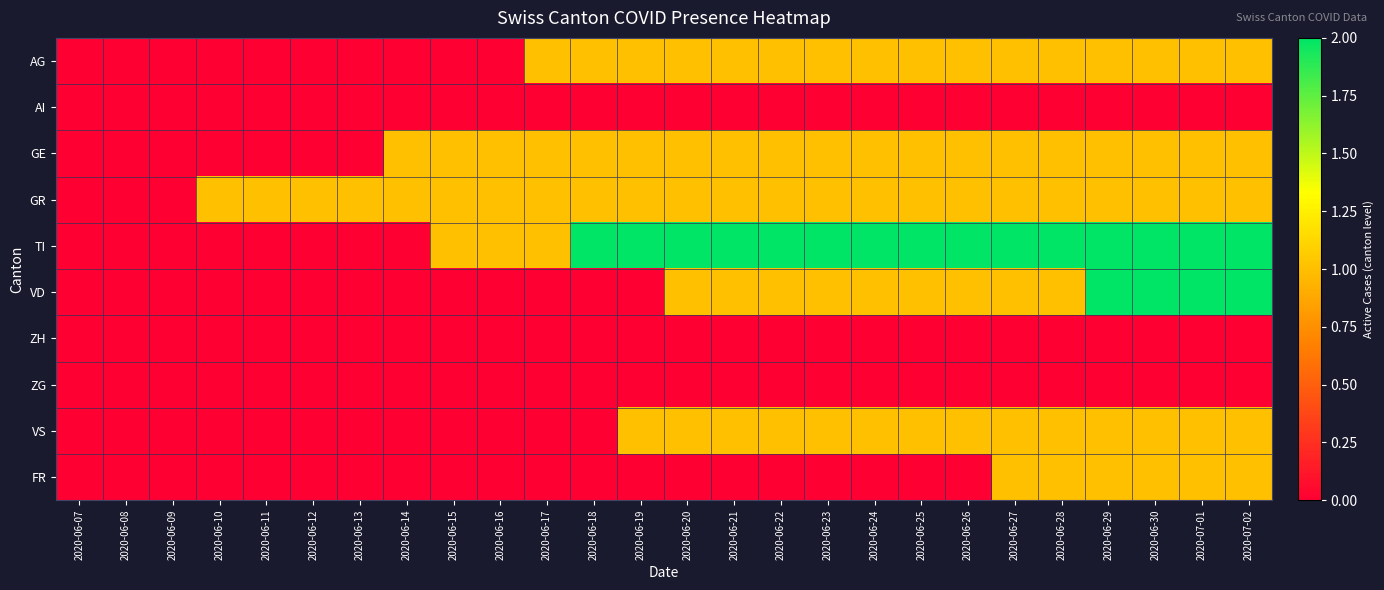

At how many categories does at least one series exceed 0?

23